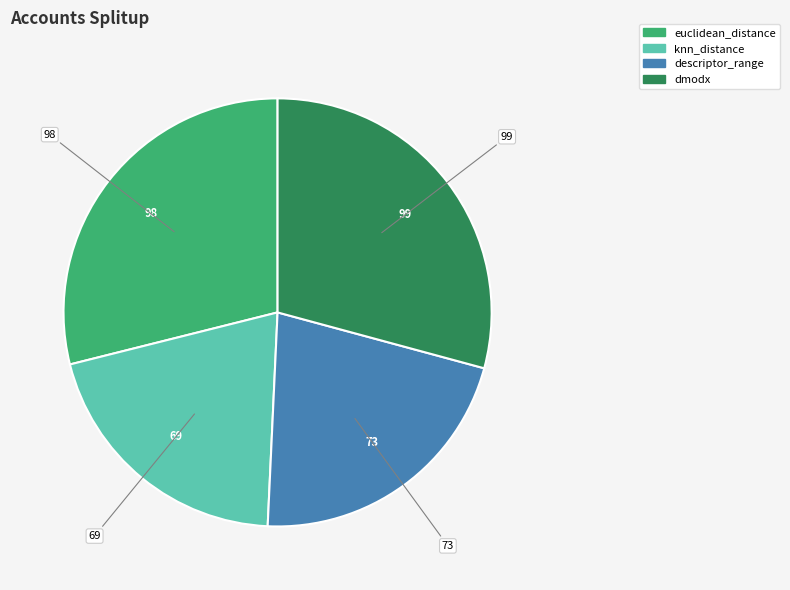

Which category has the smallest portion of the pie?

knn_distance